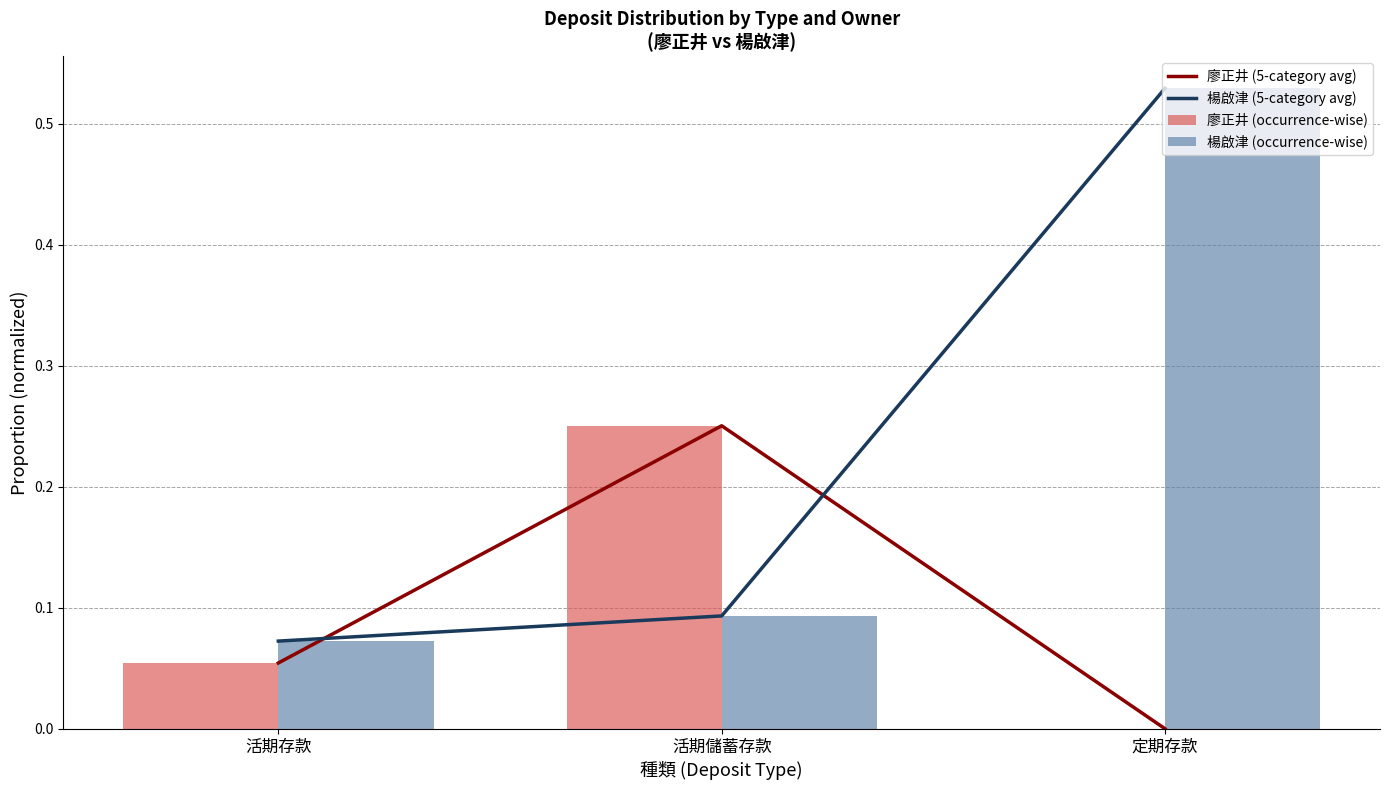

At 定期存款, list the series in order from largest to smallest.

楊啟津 (5-category avg), 楊啟津 (occurrence-wise), 廖正井 (5-category avg), 廖正井 (occurrence-wise)